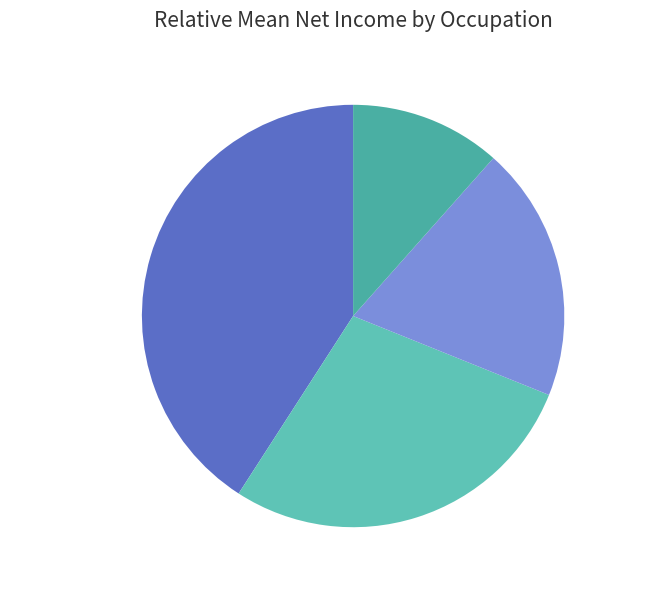

To the nearest percent, what is the average slice percentage?

25%